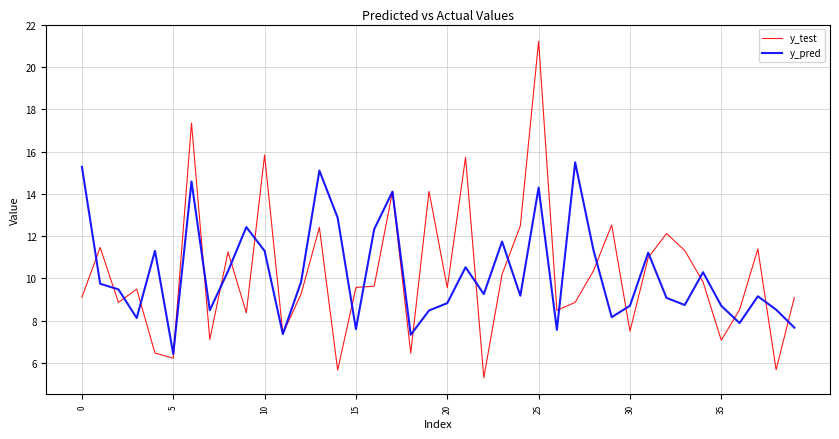

True or false: y_test has more than 2 points higher than both neighbors.

True